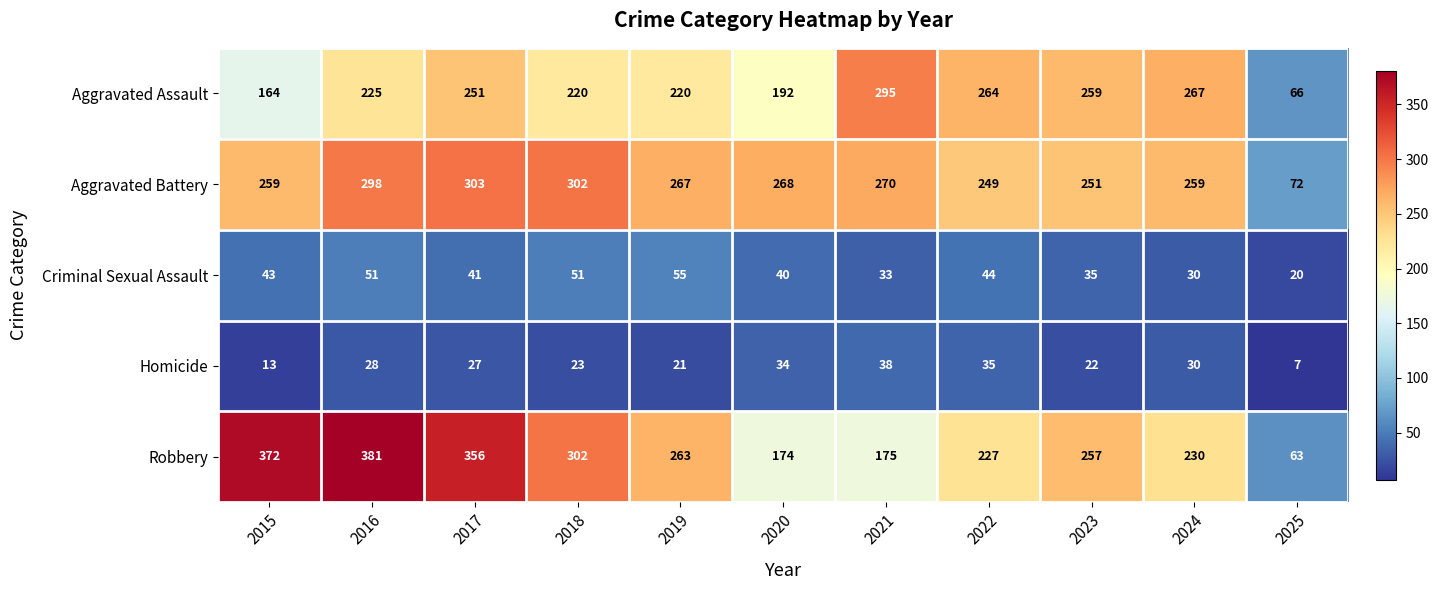

True or false: Homicide has a value of 35 at 2022.

True